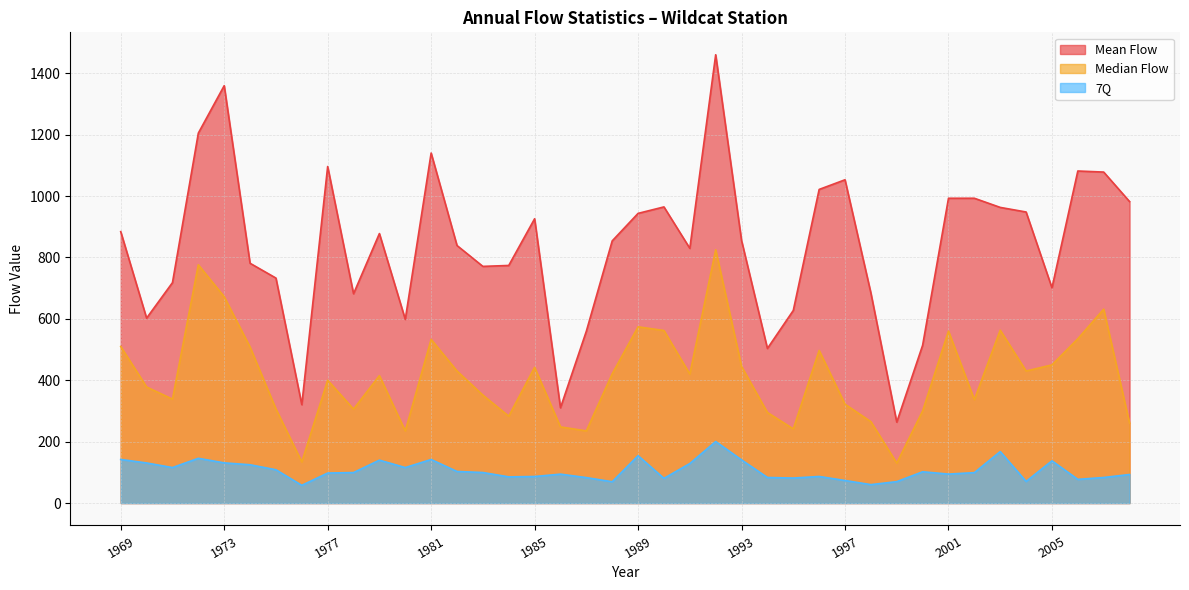

How many interior local valleys does the Median Flow series have?

11